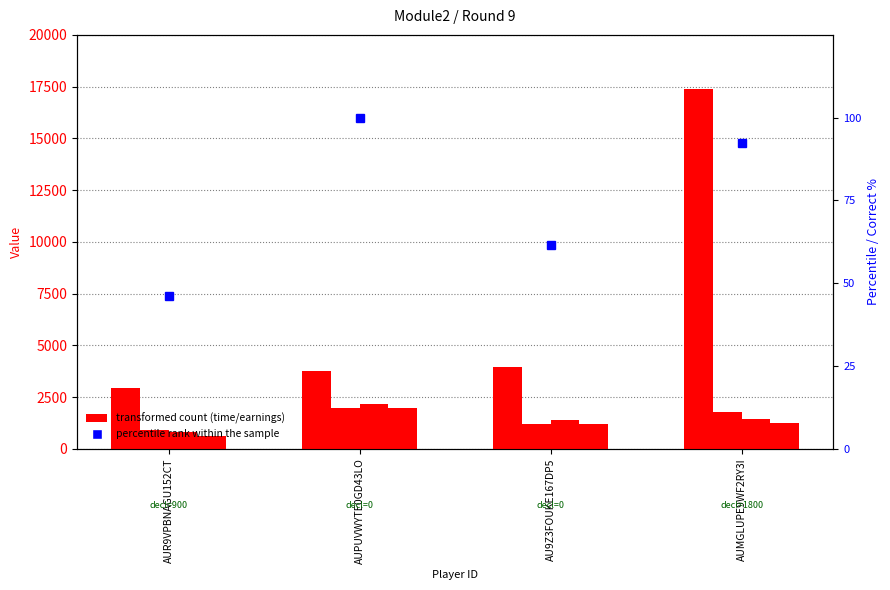

Which series changed the most between AUR9VPBNAGU152CT and AUMGLUPE9WF2RY3I?

time